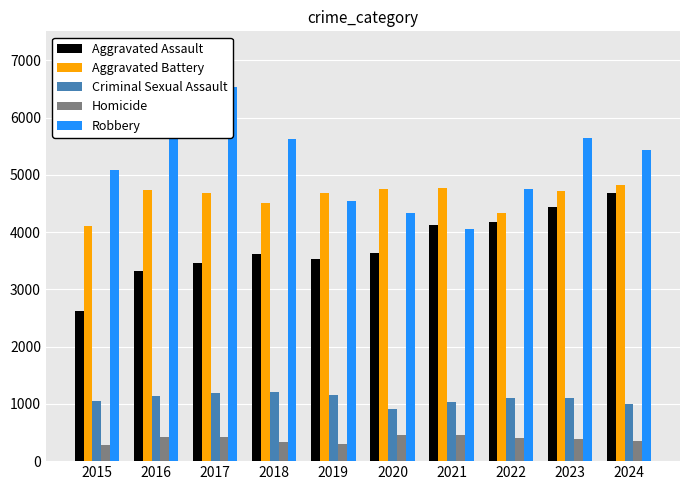

What is the difference between the highest and lowest values at 2024?

5094